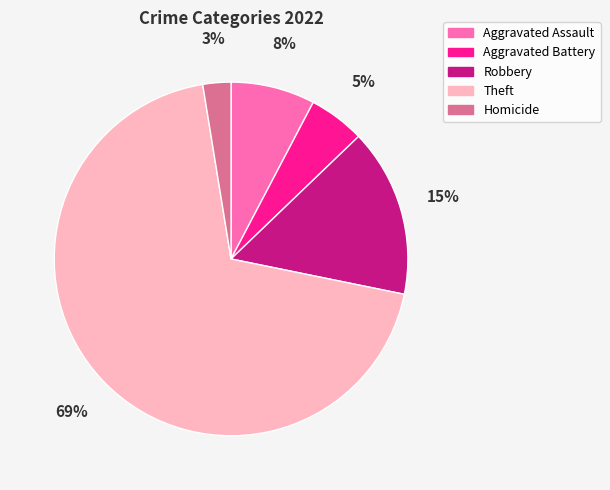

To the nearest percent, what is the average slice percentage?

20%